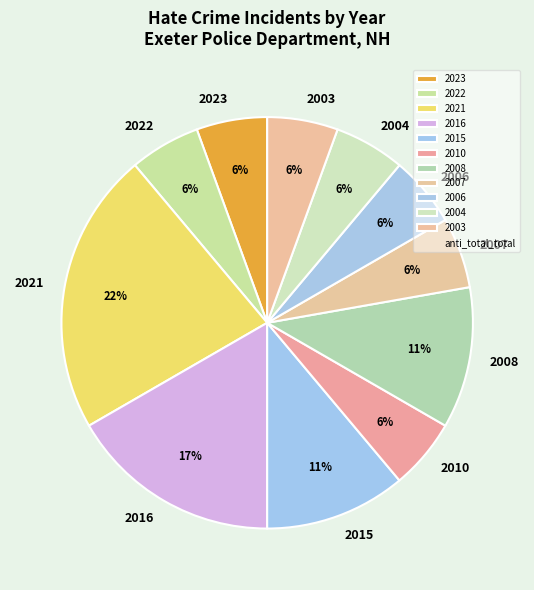

Does 2015 account for over 50% of the chart?

No